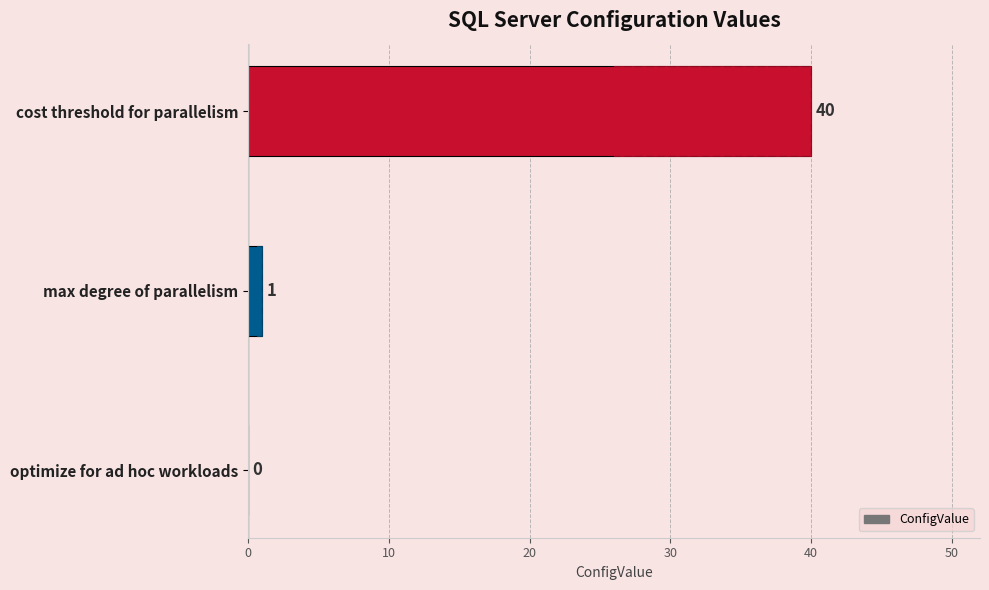

Is it true that the value at cost threshold for parallelism is 71?

False